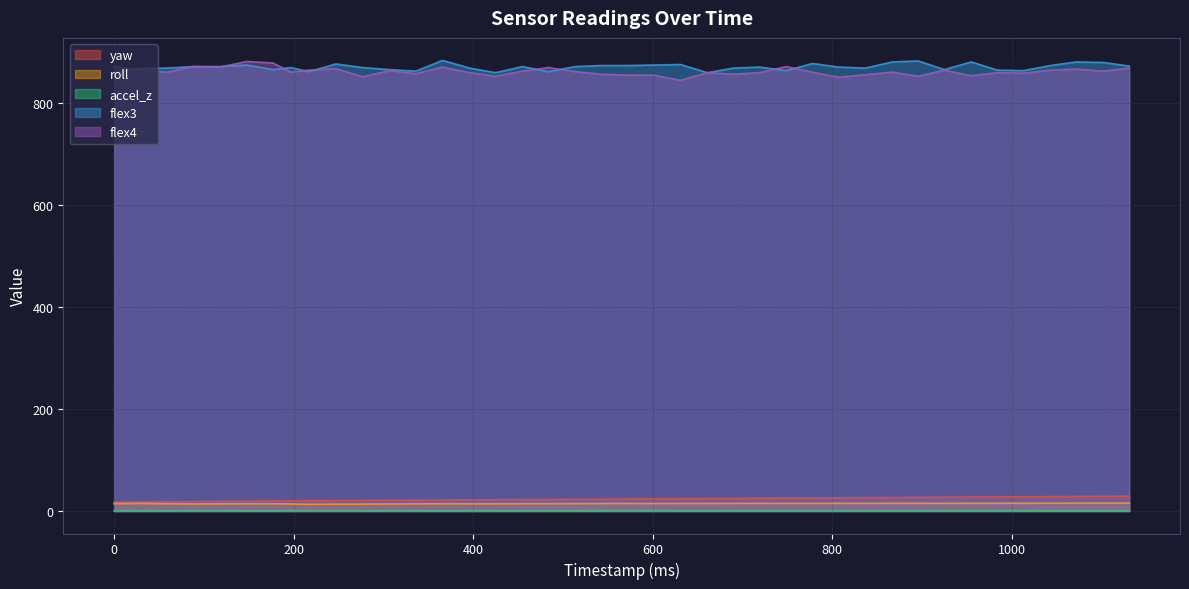

At which category does accel_z reach its first local valley?

59